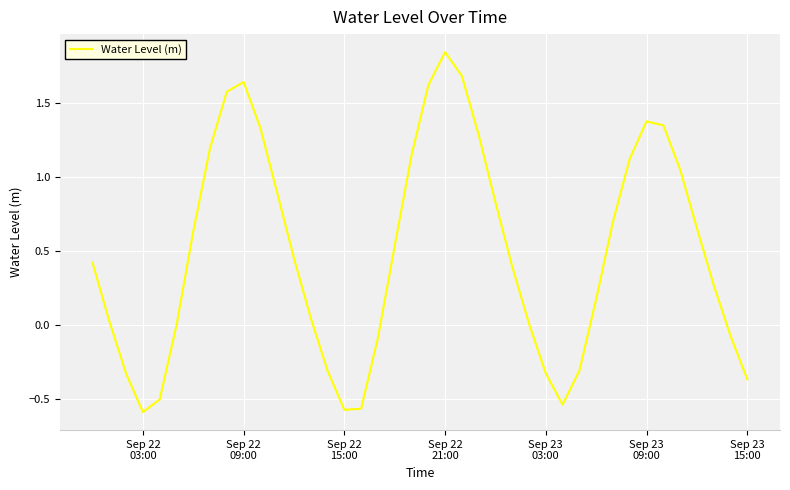

Is this an area chart (filled region under the line)?

No